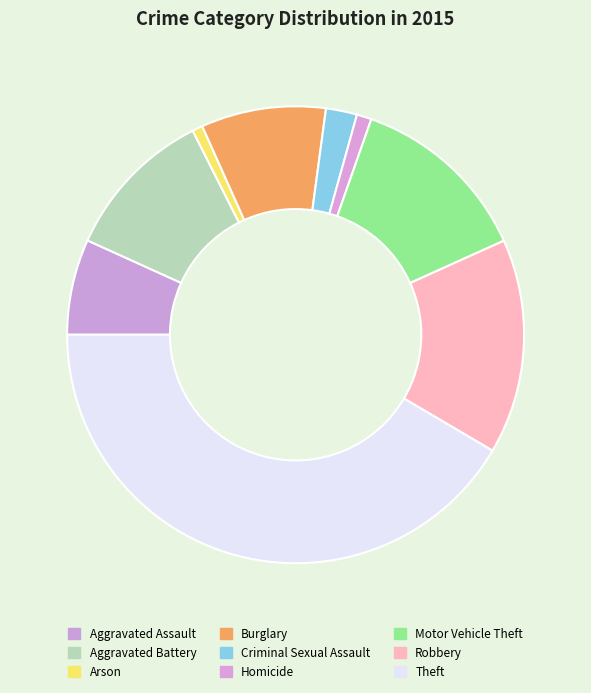

How many segments does this pie chart have?

9